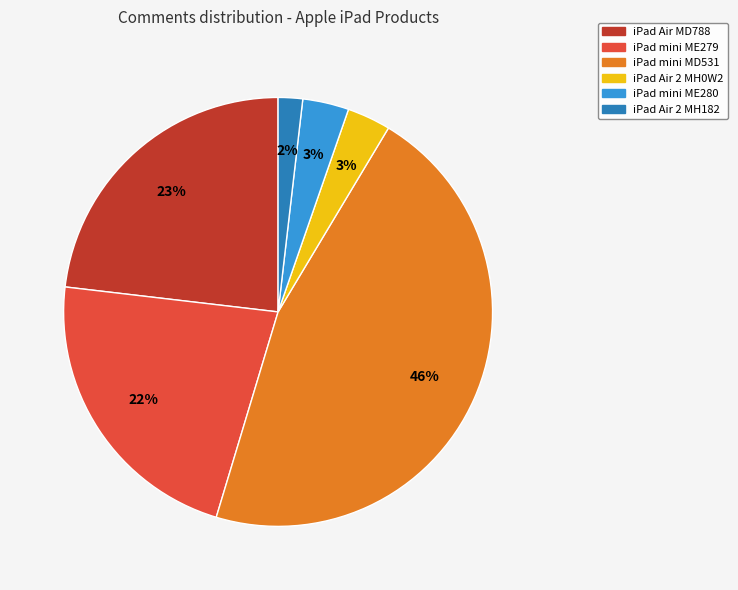

Is there a majority slice in this chart?

No